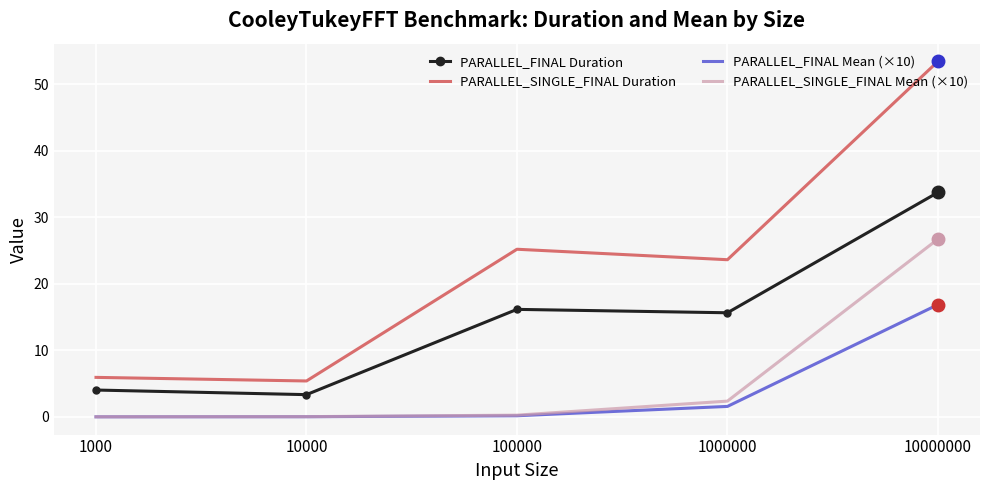

The PARALLEL_SINGLE_FINAL Mean (×10) series shows 0.0 at 10000. True or false?

True